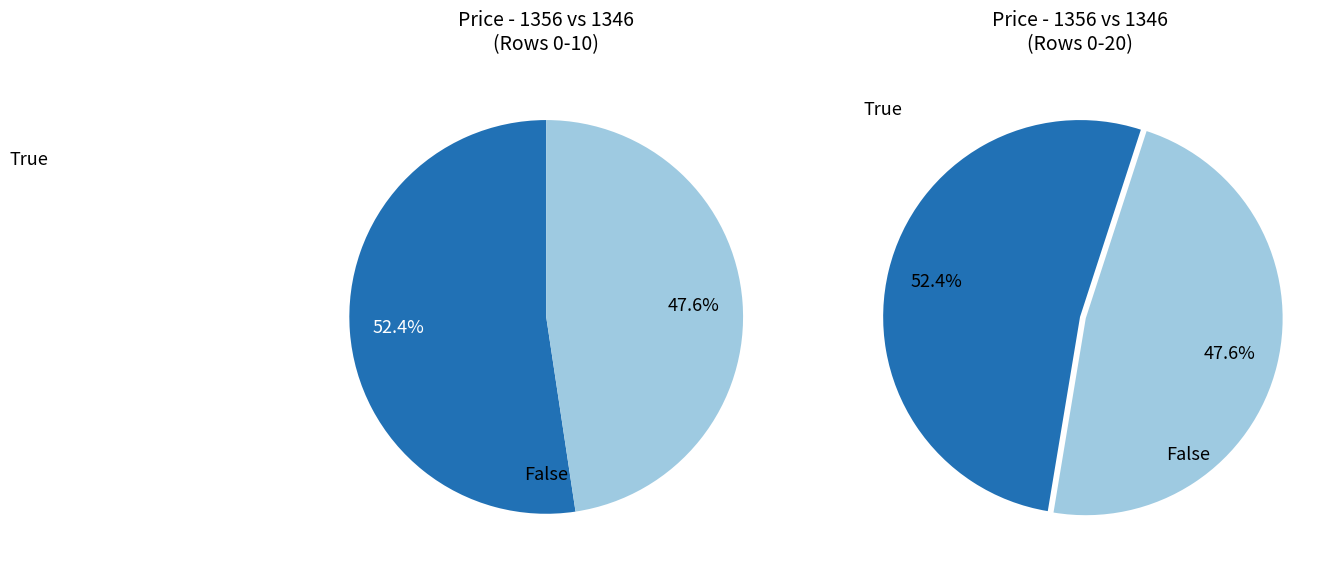

The 1346 slice represents 48% of the pie. True or false?

True